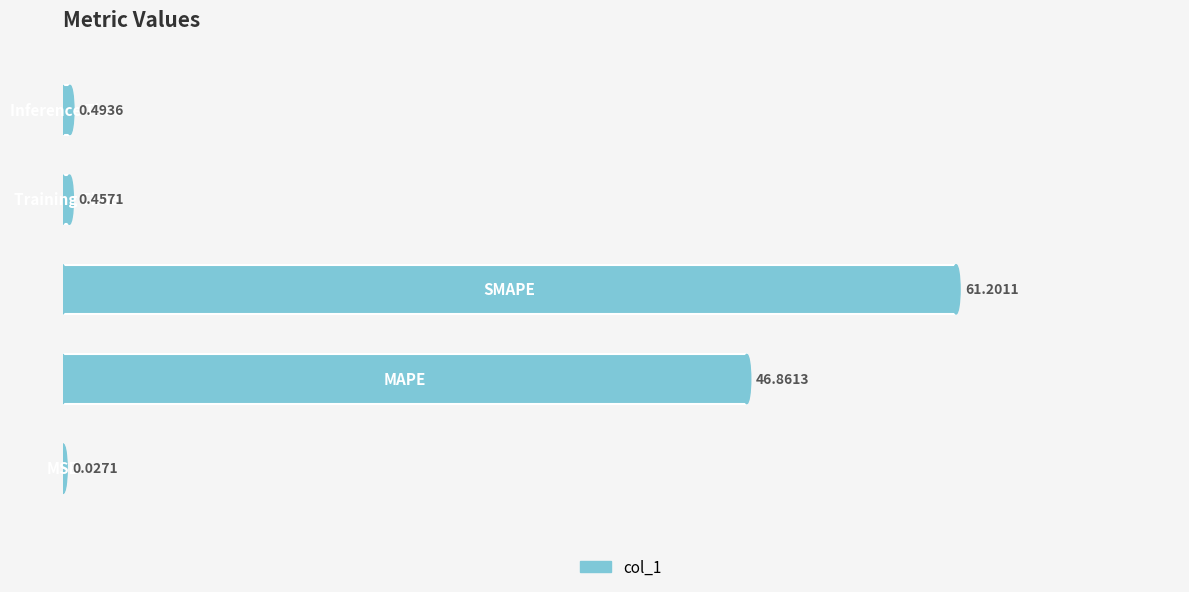

What is the sum of all values?

109.0